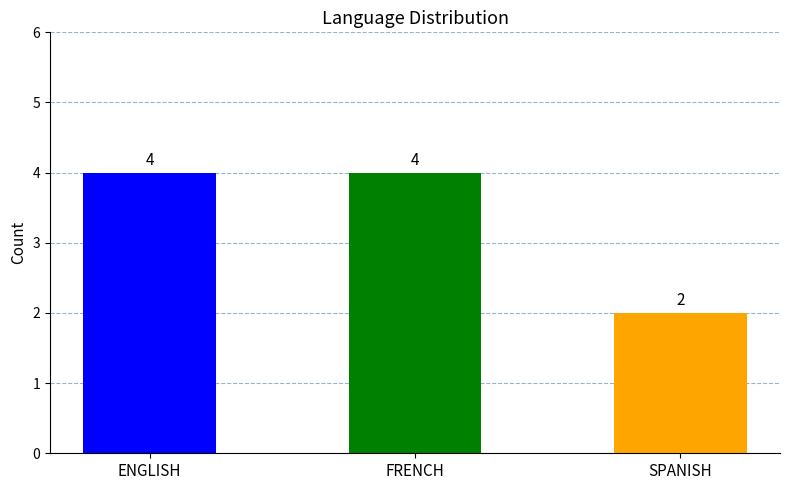

How many series are shown in this chart?

1